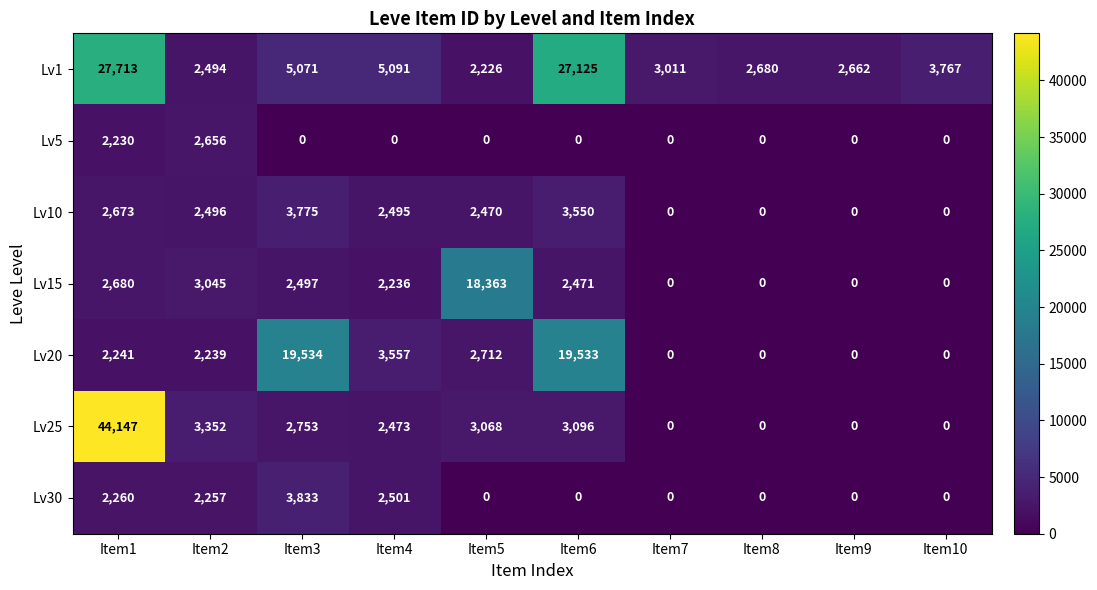

What is the sum of all Lv1 values?

81840